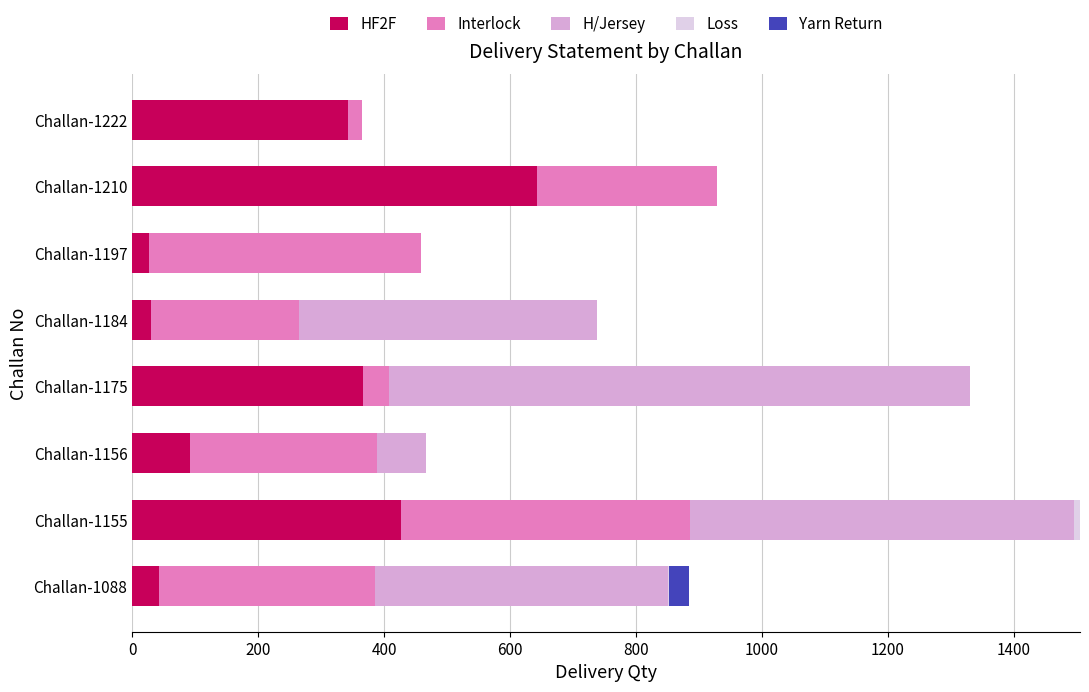

At which category is the sum across all series the highest?

Challan-1155